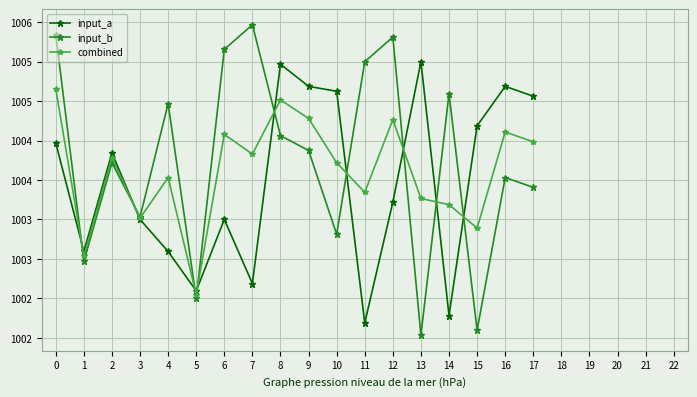

Which series has the largest range (max minus min)?

input_b